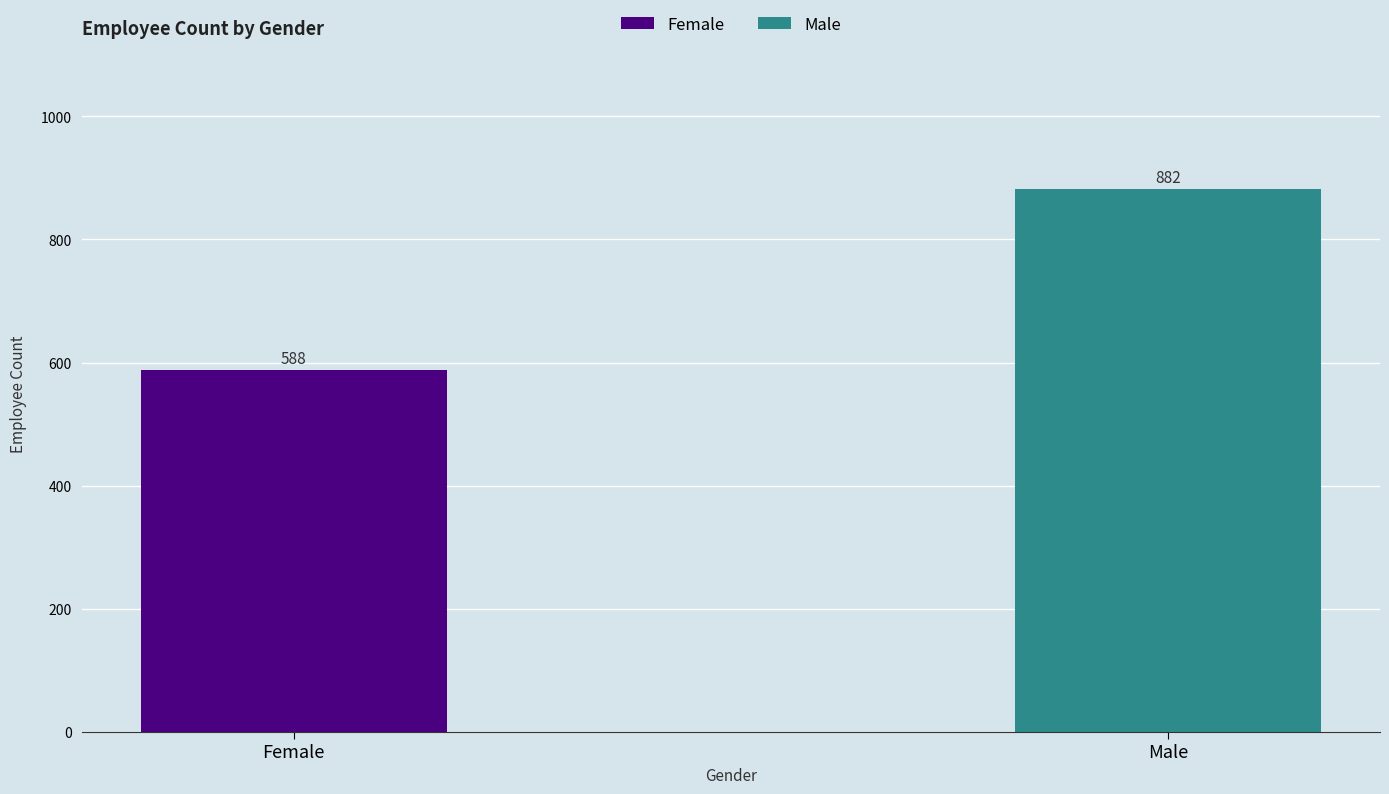

What is the minimum value shown in the chart?

588